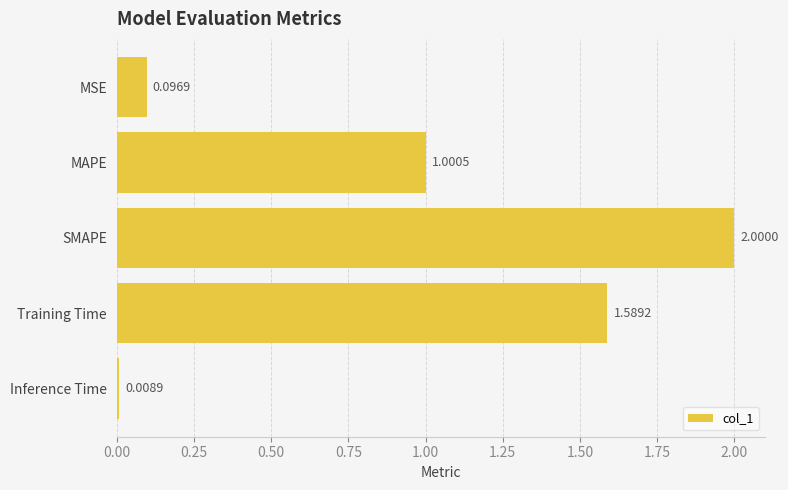

Rank the categories by value from highest to lowest.

SMAPE, Training Time, MAPE, MSE, Inference Time